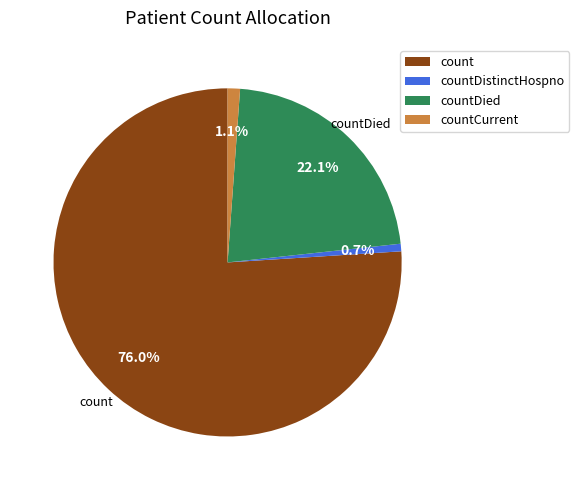

Does count represent more than half of the total?

Yes